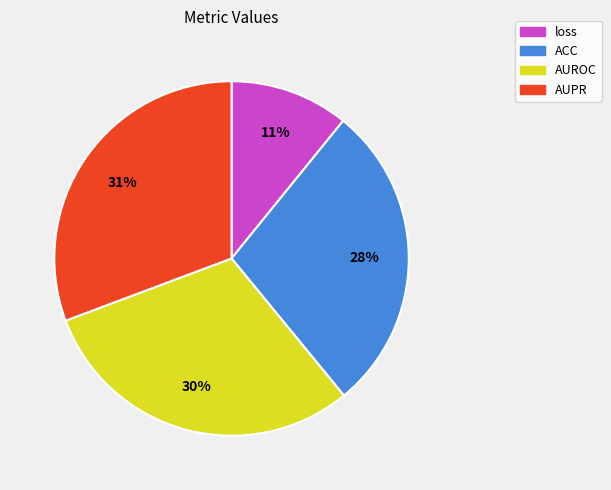

How many segments does this pie chart have?

4